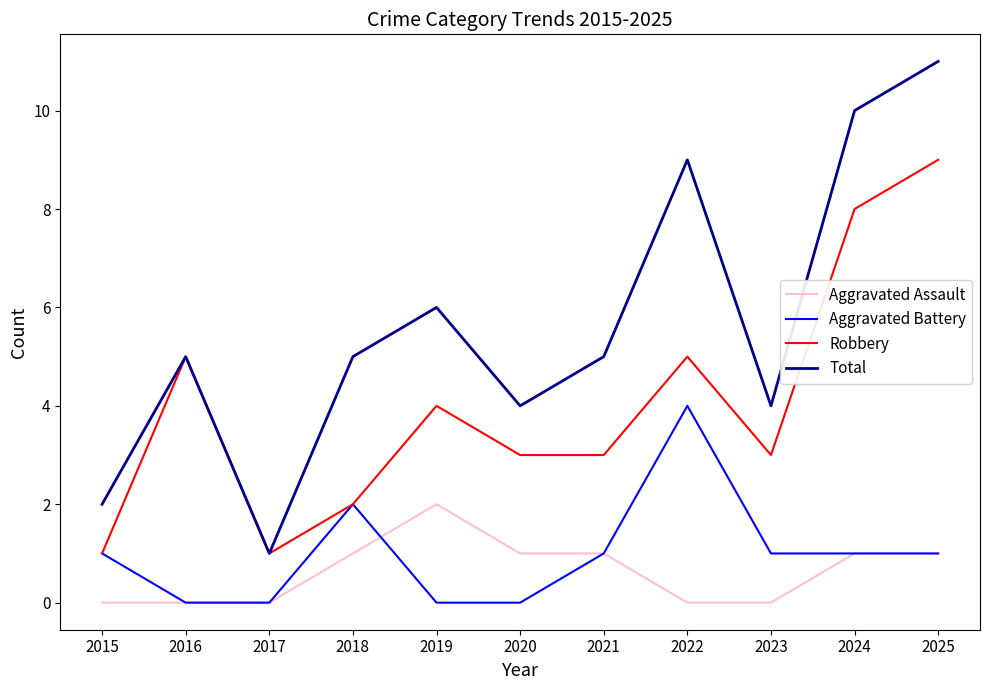

What is the total value across all series at 2024?

20